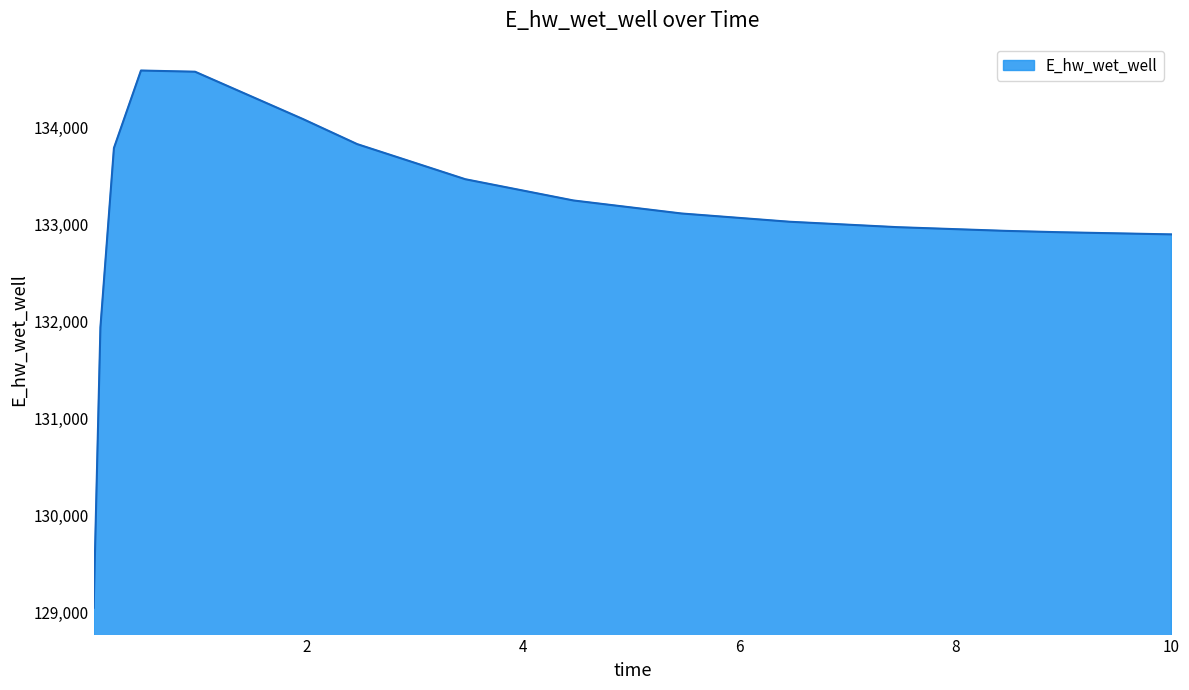

What is the greatest value displayed?

134582.2